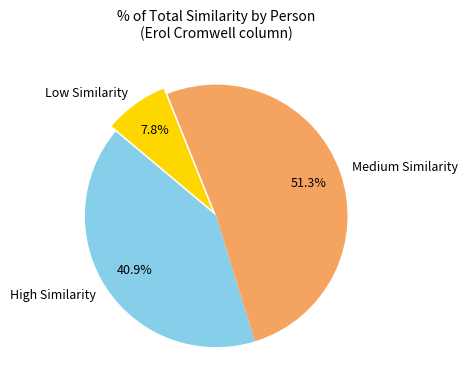

To the nearest percent, what is the difference between the largest and smallest slice percentages?

43%